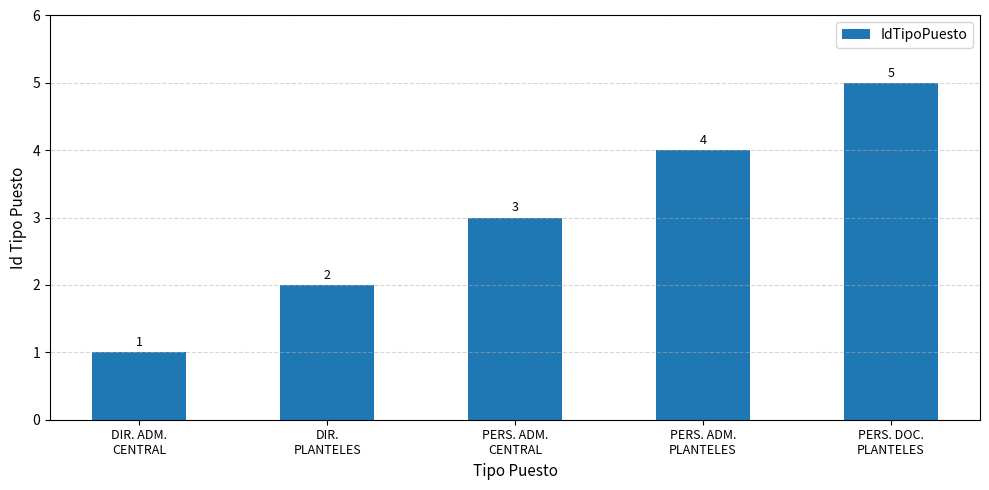

What is the change in value from DIR.
PLANTELES to PERS. DOC.
PLANTELES?

+3